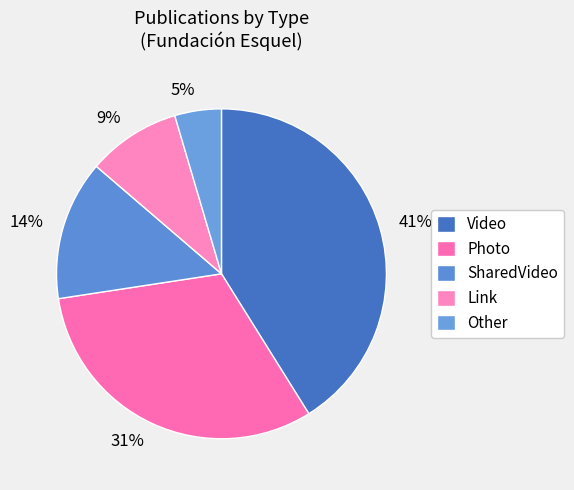

True or false: Link accounts for 23% of the total.

False